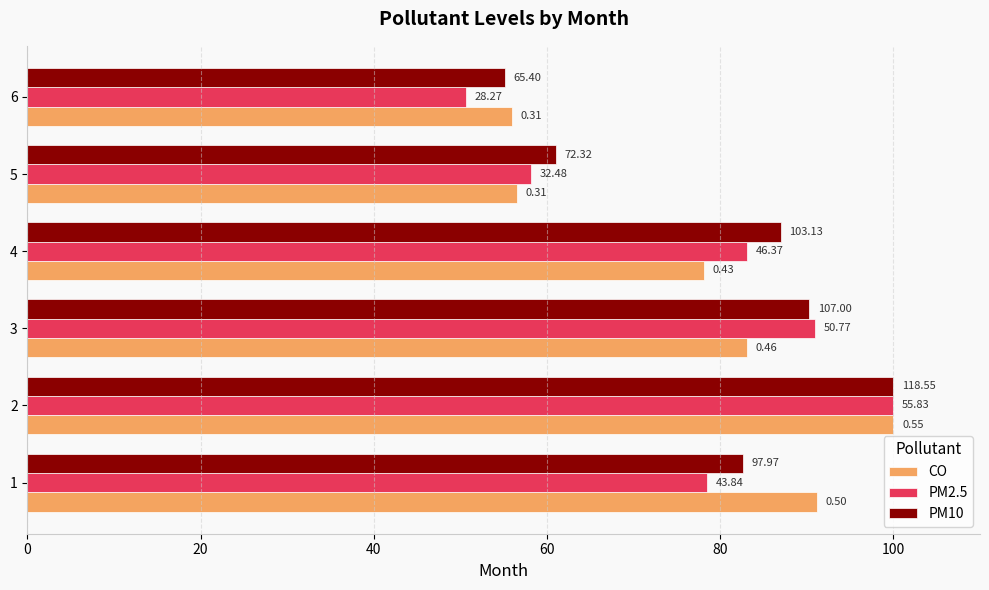

Reading left to right, transcribe all the data shown in this chart.

CO: 91.2	100.0	83.0	78.1	56.5	55.9
PM2.5: 78.5	100.0	90.9	83.1	58.2	50.6
PM10: 82.6	100.0	90.3	87.0	61.0	55.2